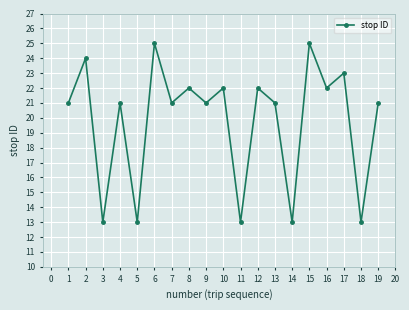

Which has a higher value, 6 or 3?

6